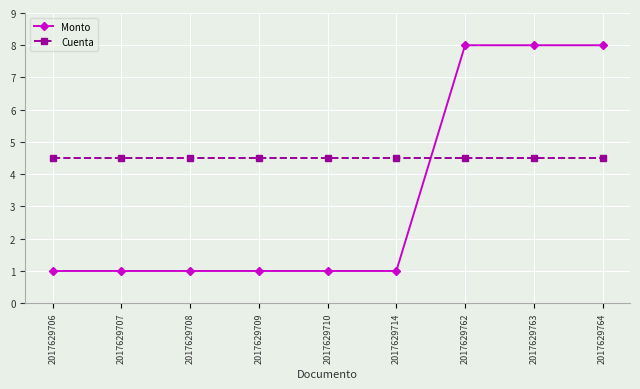

Reading left to right, extract all data points from this chart.

Monto: 1.0	1.0	1.0	1.0	1.0	1.0	8.0	8.0	8.0
Cuenta: 4.5	4.5	4.5	4.5	4.5	4.5	4.5	4.5	4.5